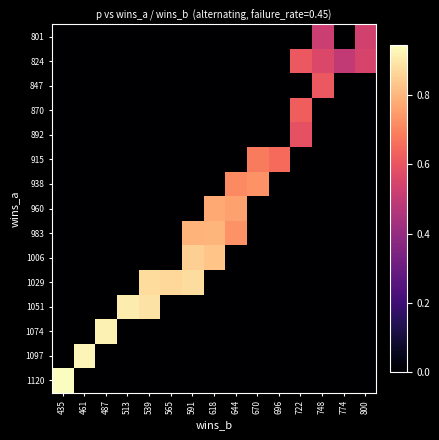

Reading left to right, transcribe all the data shown in this chart.

801: 435=0.0	461=0.0	487=0.0	513=0.0	539=0.0	565=0.0	591=0.0	618=0.0	644=0.0	670=0.0	696=0.0	722=0.0	748=0.5	774=0.0	800=0.5
824: 435=0.0	461=0.0	487=0.0	513=0.0	539=0.0	565=0.0	591=0.0	618=0.0	644=0.0	670=0.0	696=0.0	722=0.6	748=0.6	774=0.5	800=0.6
847: 435=0.0	461=0.0	487=0.0	513=0.0	539=0.0	565=0.0	591=0.0	618=0.0	644=0.0	670=0.0	696=0.0	722=0.0	748=0.6	774=0.0	800=0.0
870: 435=0.0	461=0.0	487=0.0	513=0.0	539=0.0	565=0.0	591=0.0	618=0.0	644=0.0	670=0.0	696=0.0	722=0.6	748=0.0	774=0.0	800=0.0
892: 435=0.0	461=0.0	487=0.0	513=0.0	539=0.0	565=0.0	591=0.0	618=0.0	644=0.0	670=0.0	696=0.0	722=0.6	748=0.0	774=0.0	800=0.0
915: 435=0.0	461=0.0	487=0.0	513=0.0	539=0.0	565=0.0	591=0.0	618=0.0	644=0.0	670=0.7	696=0.7	722=0.0	748=0.0	774=0.0	800=0.0
938: 435=0.0	461=0.0	487=0.0	513=0.0	539=0.0	565=0.0	591=0.0	618=0.0	644=0.7	670=0.7	696=0.0	722=0.0	748=0.0	774=0.0	800=0.0
960: 435=0.0	461=0.0	487=0.0	513=0.0	539=0.0	565=0.0	591=0.0	618=0.8	644=0.8	670=0.0	696=0.0	722=0.0	748=0.0	774=0.0	800=0.0
983: 435=0.0	461=0.0	487=0.0	513=0.0	539=0.0	565=0.0	591=0.8	618=0.8	644=0.7	670=0.0	696=0.0	722=0.0	748=0.0	774=0.0	800=0.0
1006: 435=0.0	461=0.0	487=0.0	513=0.0	539=0.0	565=0.0	591=0.8	618=0.8	644=0.0	670=0.0	696=0.0	722=0.0	748=0.0	774=0.0	800=0.0
1029: 435=0.0	461=0.0	487=0.0	513=0.0	539=0.9	565=0.9	591=0.9	618=0.0	644=0.0	670=0.0	696=0.0	722=0.0	748=0.0	774=0.0	800=0.0
1051: 435=0.0	461=0.0	487=0.0	513=0.9	539=0.9	565=0.0	591=0.0	618=0.0	644=0.0	670=0.0	696=0.0	722=0.0	748=0.0	774=0.0	800=0.0
1074: 435=0.0	461=0.0	487=0.9	513=0.0	539=0.0	565=0.0	591=0.0	618=0.0	644=0.0	670=0.0	696=0.0	722=0.0	748=0.0	774=0.0	800=0.0
1097: 435=0.0	461=0.9	487=0.0	513=0.0	539=0.0	565=0.0	591=0.0	618=0.0	644=0.0	670=0.0	696=0.0	722=0.0	748=0.0	774=0.0	800=0.0
1120: 435=0.9	461=0.0	487=0.0	513=0.0	539=0.0	565=0.0	591=0.0	618=0.0	644=0.0	670=0.0	696=0.0	722=0.0	748=0.0	774=0.0	800=0.0